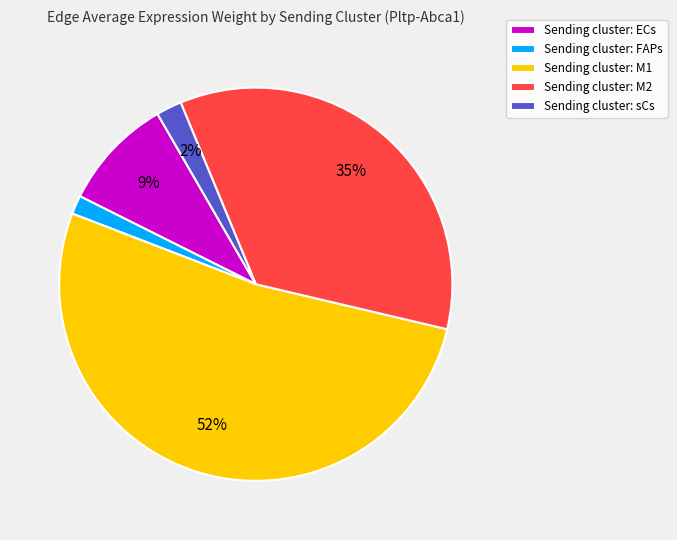

The Sending cluster: ECs slice represents 9% of the pie. True or false?

True